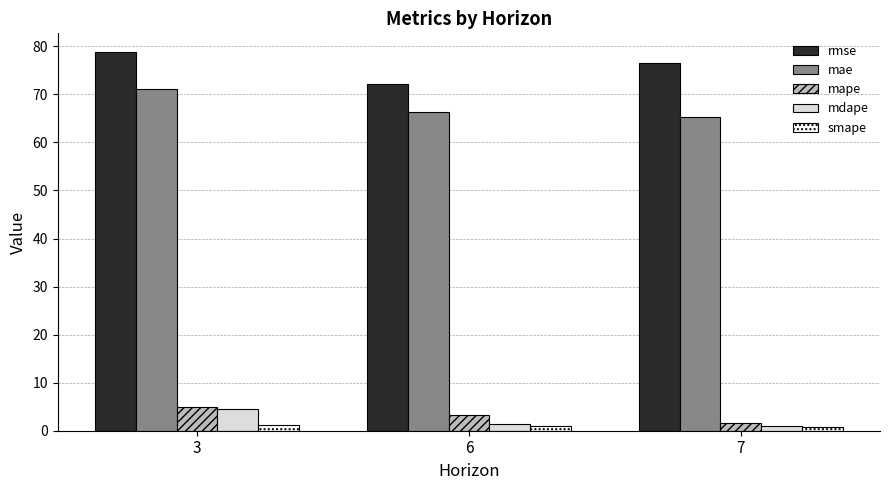

At which category is the sum across all series the highest?

3